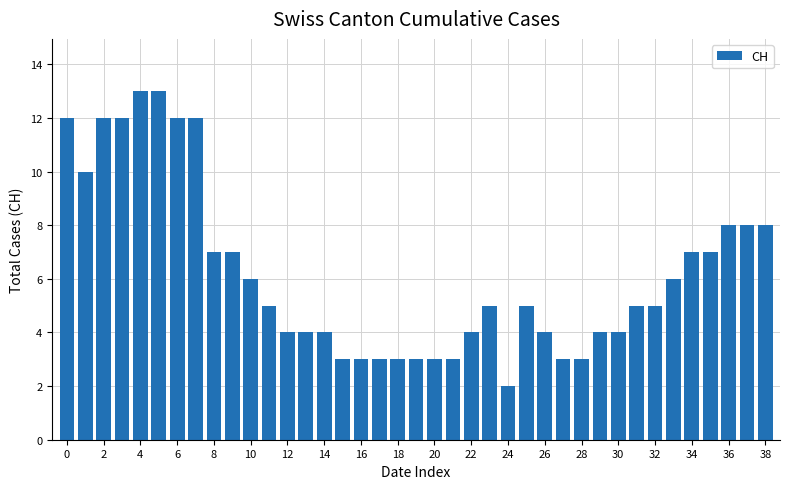

What is the maximum value shown in the chart?

13